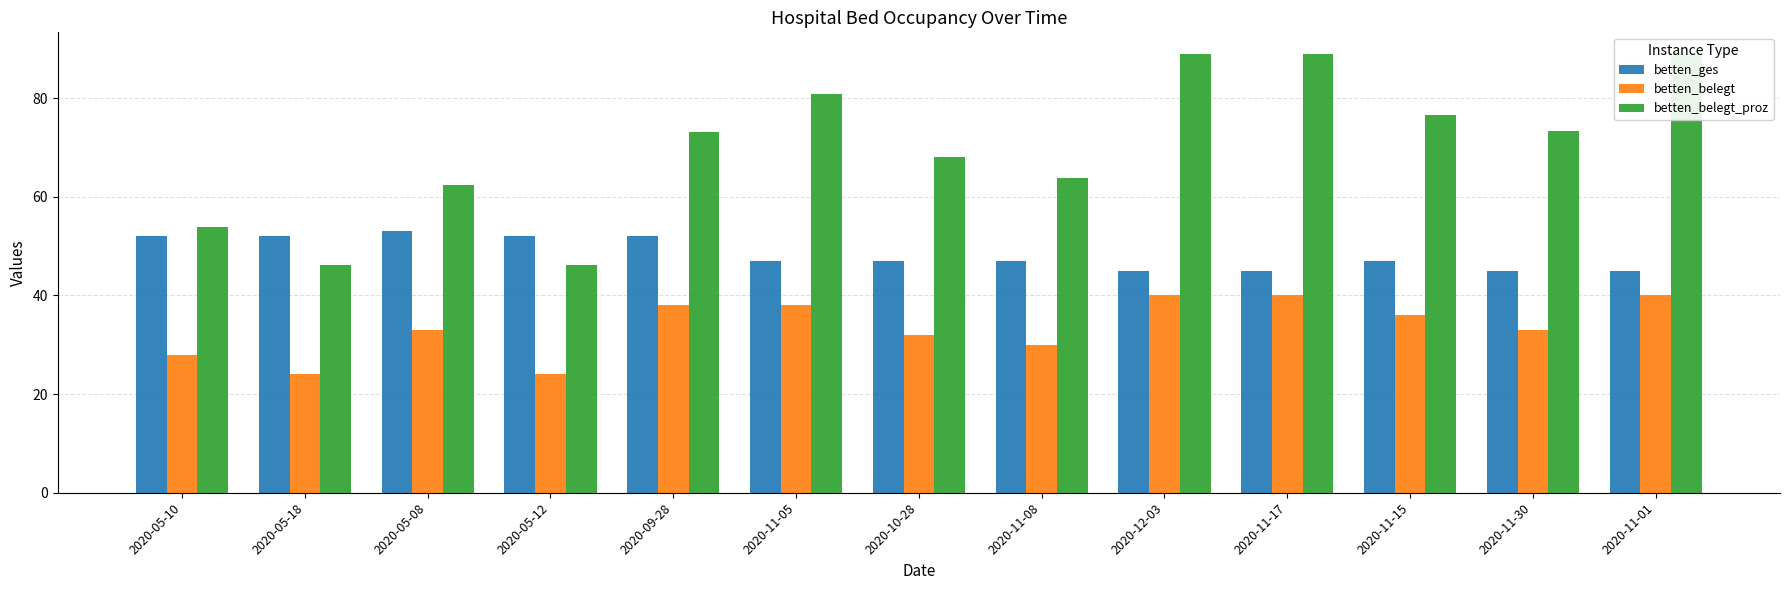

What is the spread (max minus min) of values at 2020-05-10?

25.8